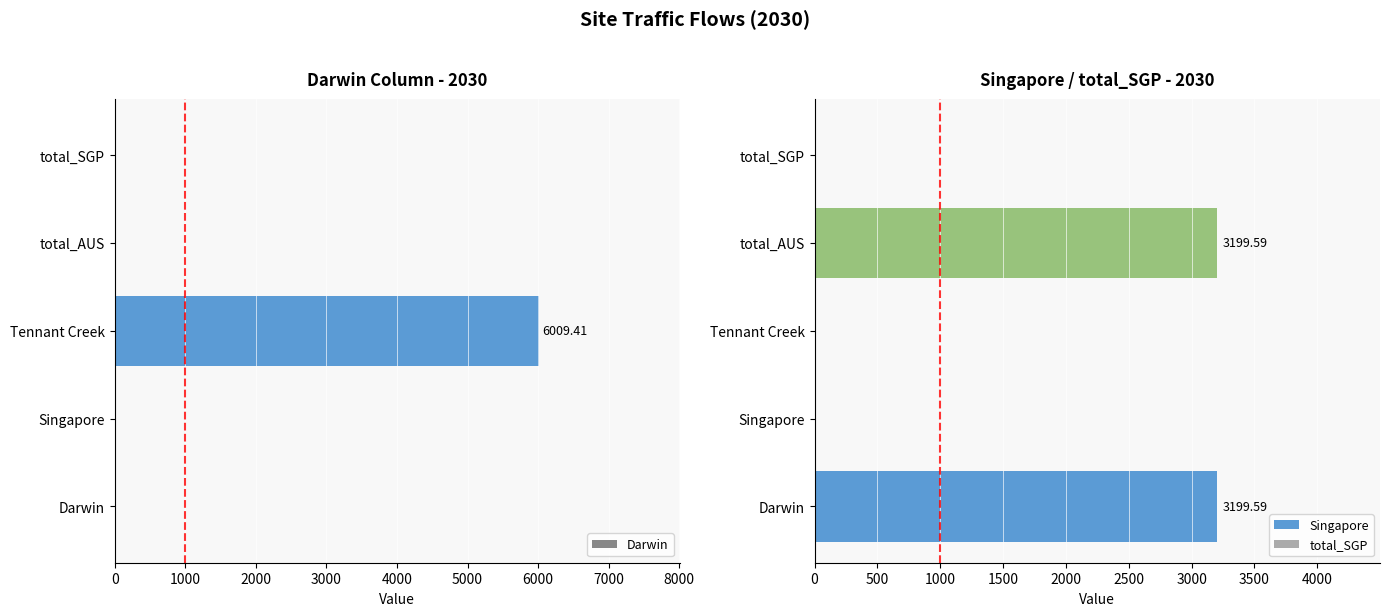

Reading left to right, extract all data points from this chart.

Darwin: 0=0.0	1000=0.0	2000=6009.4	3000=0.0	4000=0.0
Singapore: 0=3199.6	1000=0.0	2000=0.0	3000=0.0	4000=0.0
total_SGP: 0=0.0	1000=0.0	2000=0.0	3000=3199.6	4000=0.0